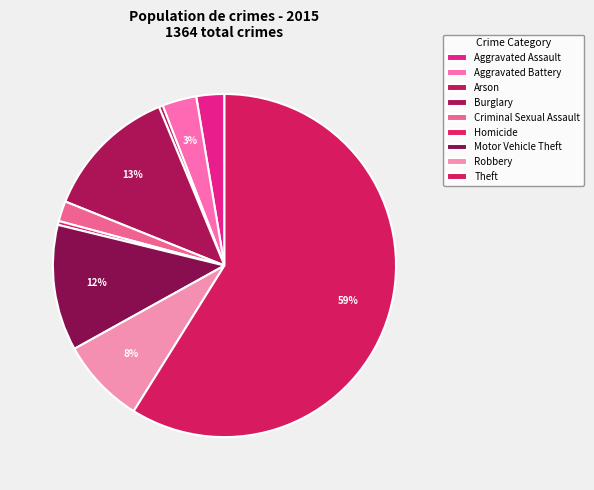

How many segments does this pie chart have?

9